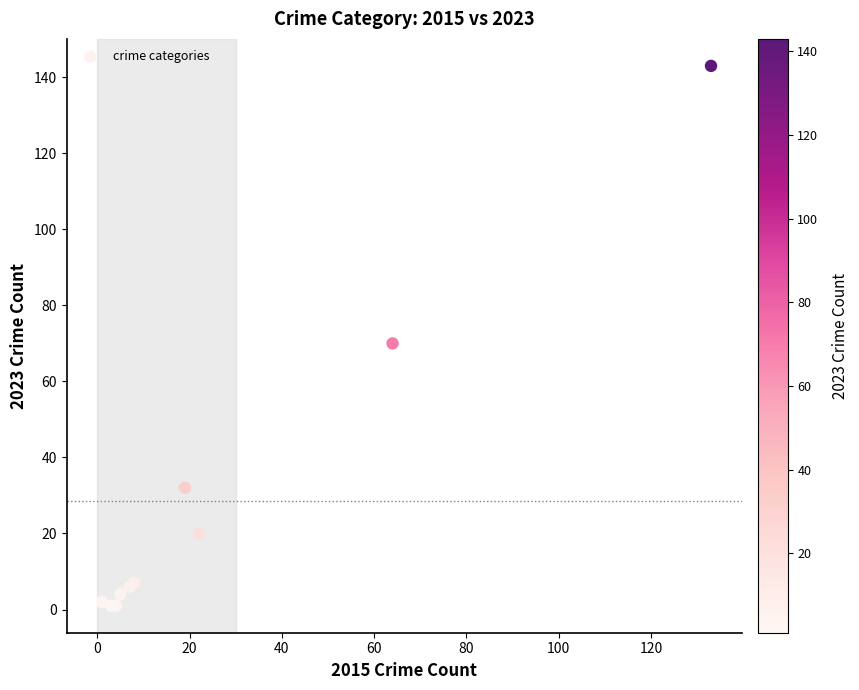

What Y value in the scatter plot is closest to 72?

70